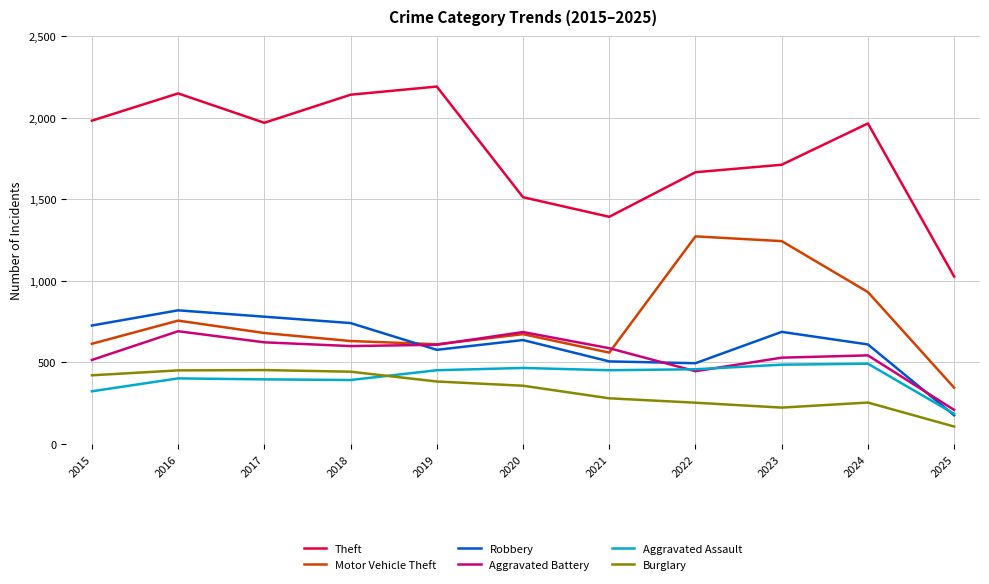

Does the chart have visible grid lines?

Yes